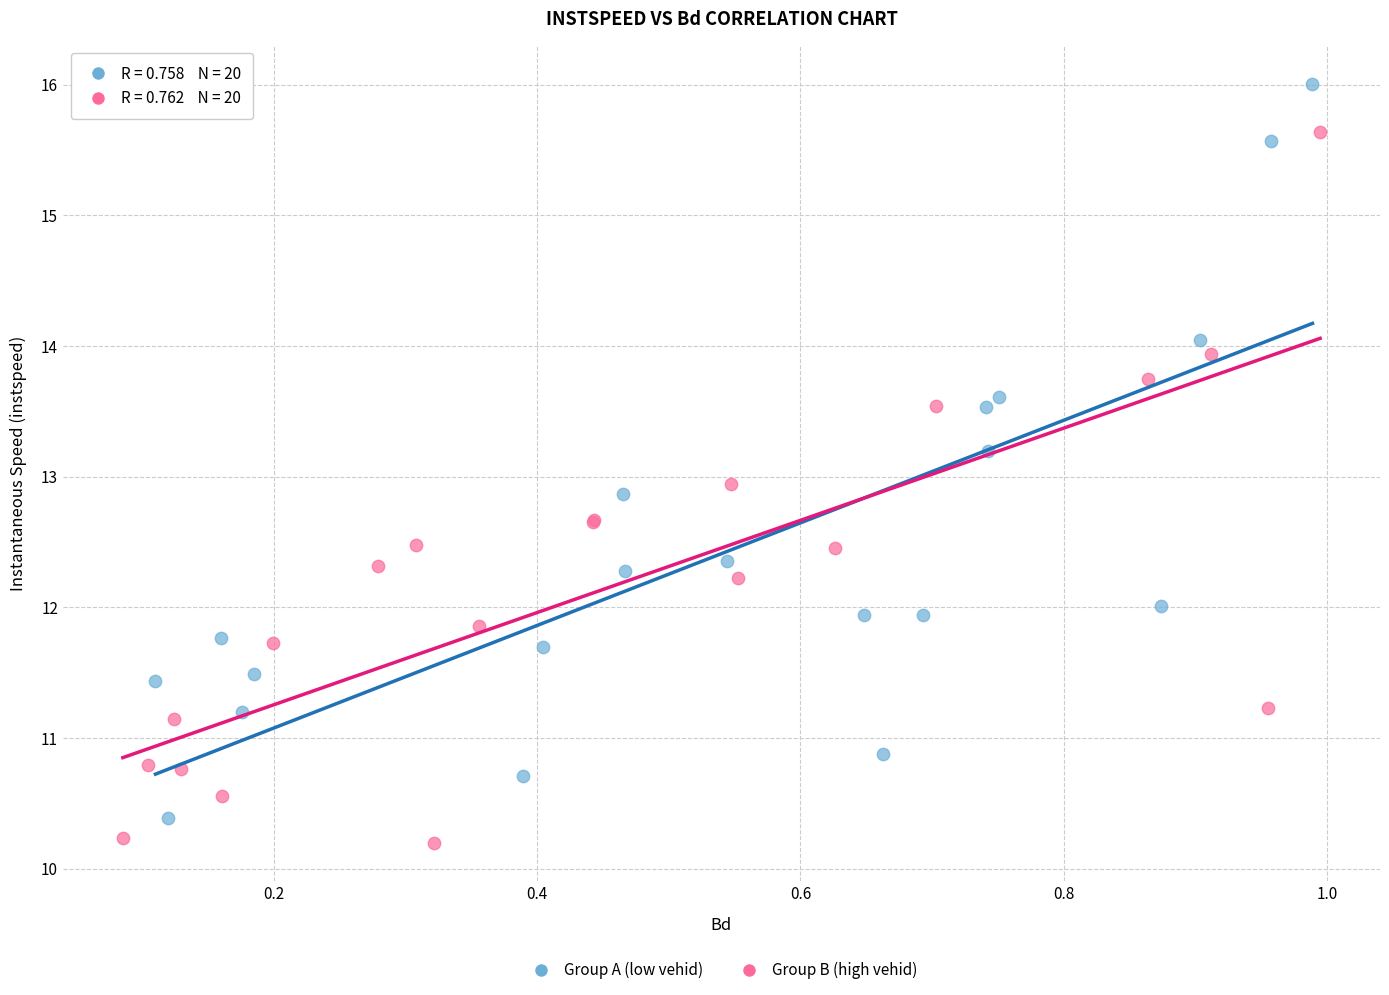

Which series contains the highest Y value?

Group A (low vehid)